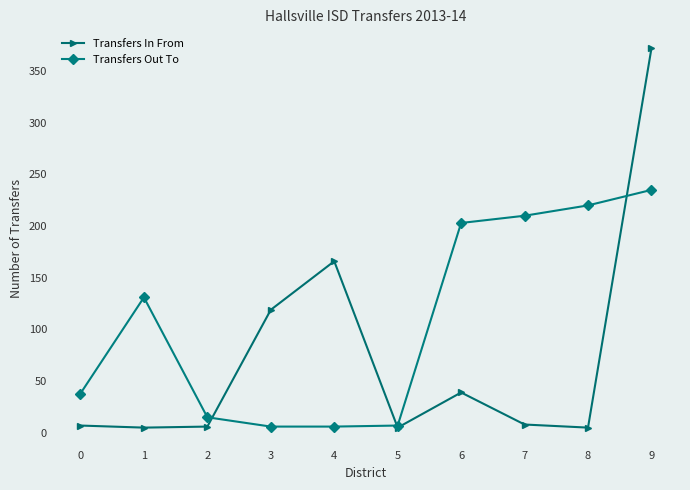

Which series changed the most between 3 and 6?

Transfers Out To